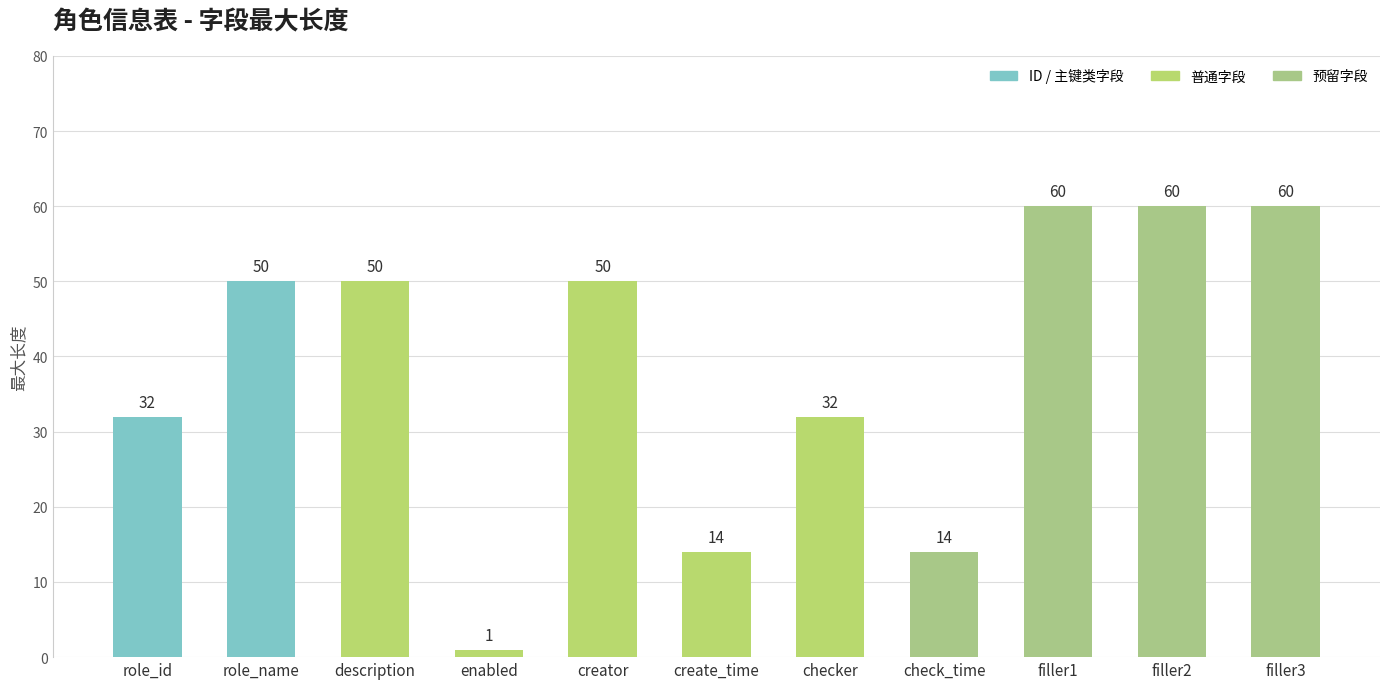

What is the difference between the maximum and second lowest values?

46